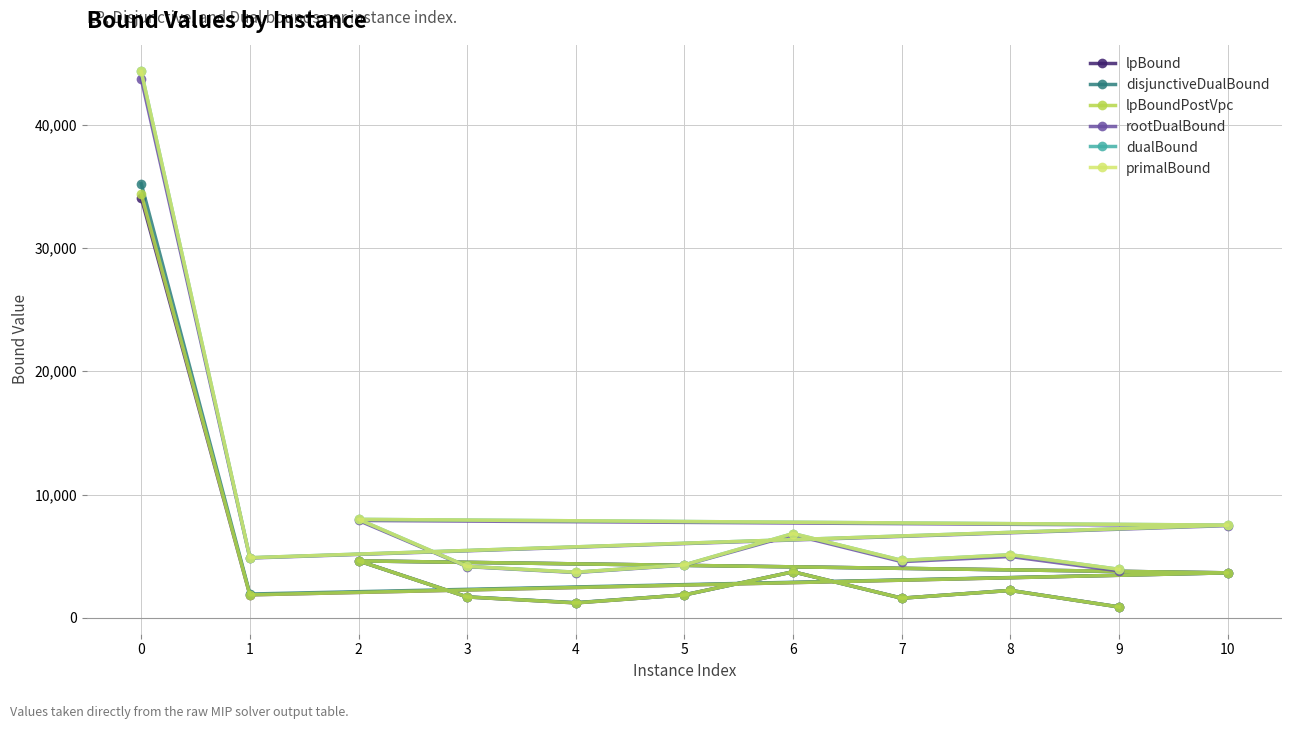

Is it true that primalBound equals 6501.5 at 4?

False